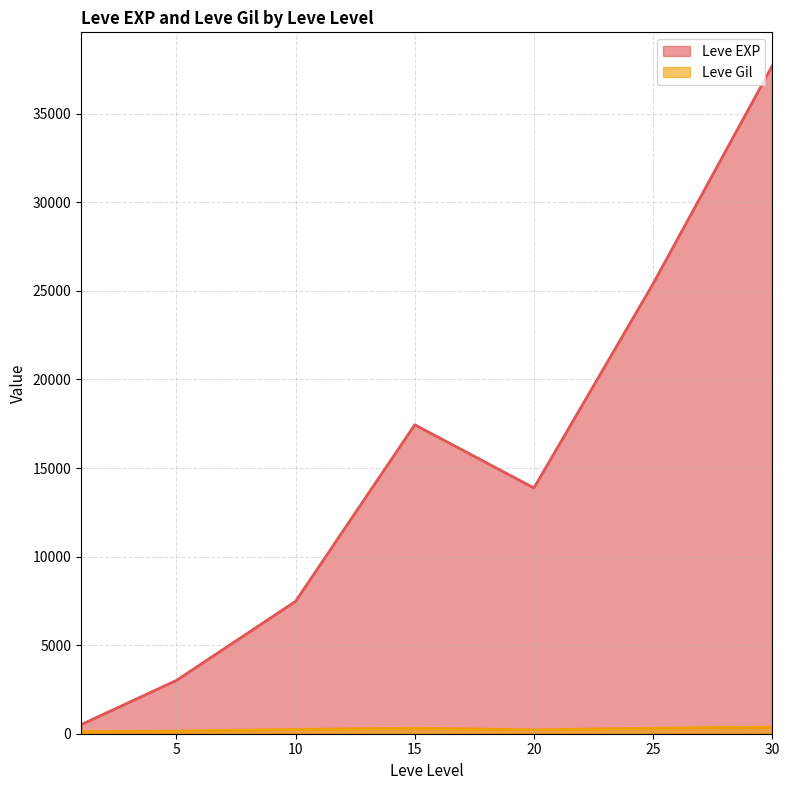

The value of Leve EXP at 15 is 9424.6. True or false?

False